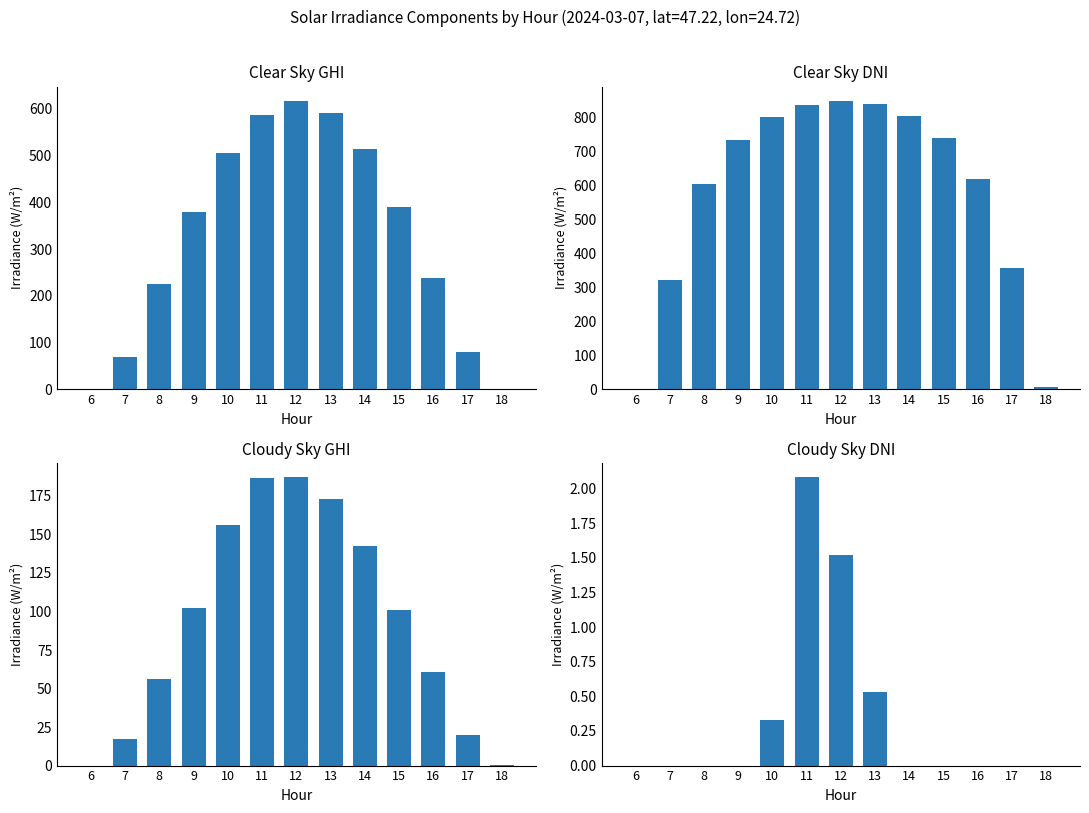

Reading right to left, extract all data points from this chart.

clear_sky_ghi: 0.8	79.2	237.1	390.2	513.1	591.4	617.0	587.2	505.2	379.4	224.6	68.2	0.0
clear_sky_dni: 7.4	355.9	617.8	739.4	805.2	838.8	848.6	837.1	801.5	732.6	604.6	322.2	0.1
cloudy_sky_ghi: 0.2	20.1	60.5	100.8	142.6	173.3	187.1	186.9	155.8	102.2	56.1	17.0	0.0
cloudy_sky_dni: 0.0	0.0	0.0	0.0	0.0	0.5	1.5	2.1	0.3	0.0	0.0	0.0	0.0